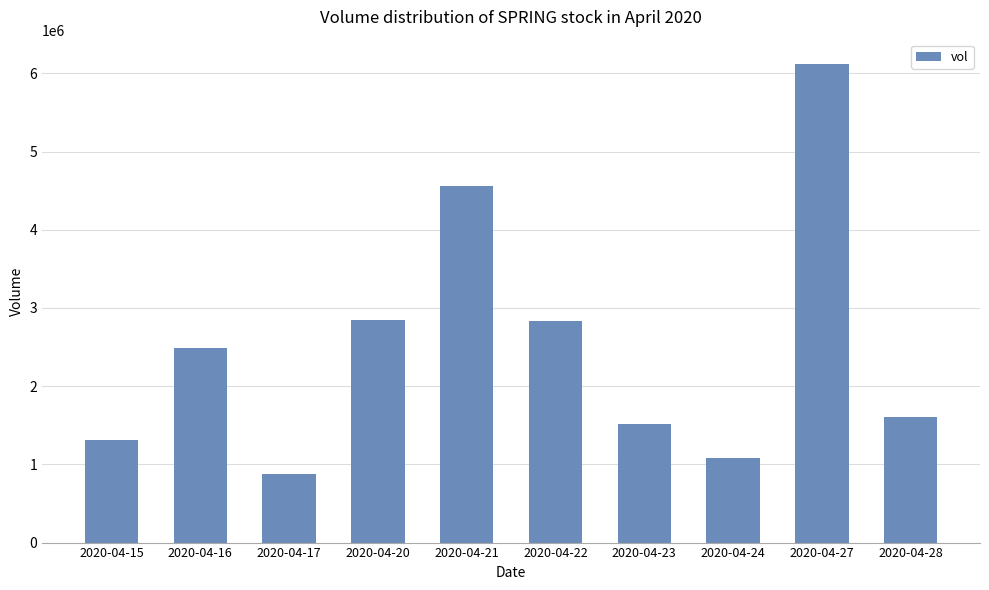

The chart shows a value of 1510400 at 2020-04-23. True or false?

True